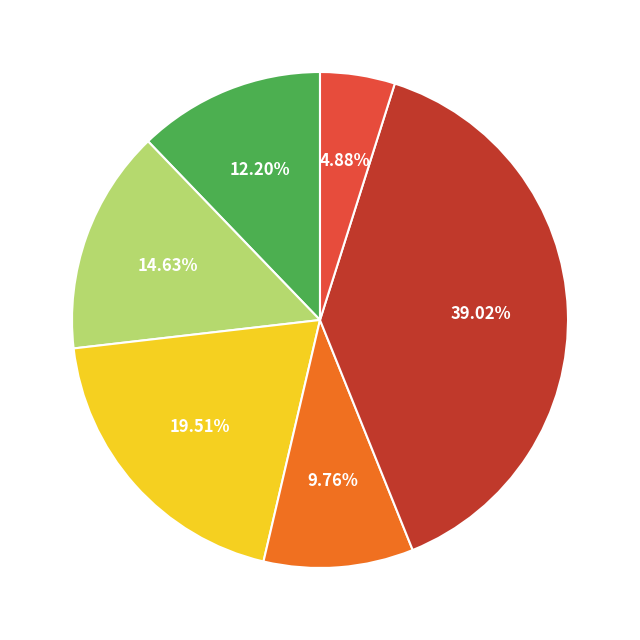

Does any single category account for the majority?

No